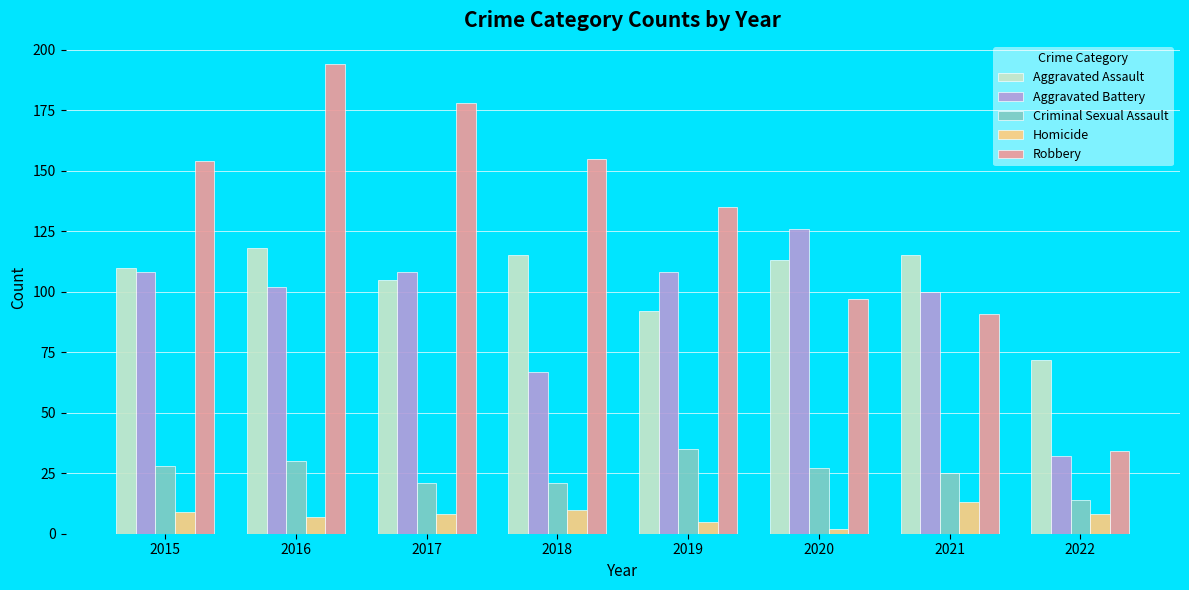

Between 2017 and 2021, which series saw the biggest shift?

Robbery